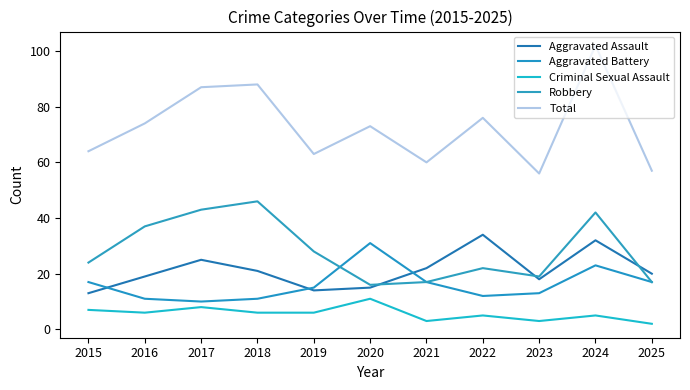

Which has a higher value, 2018 or 2020?

2018